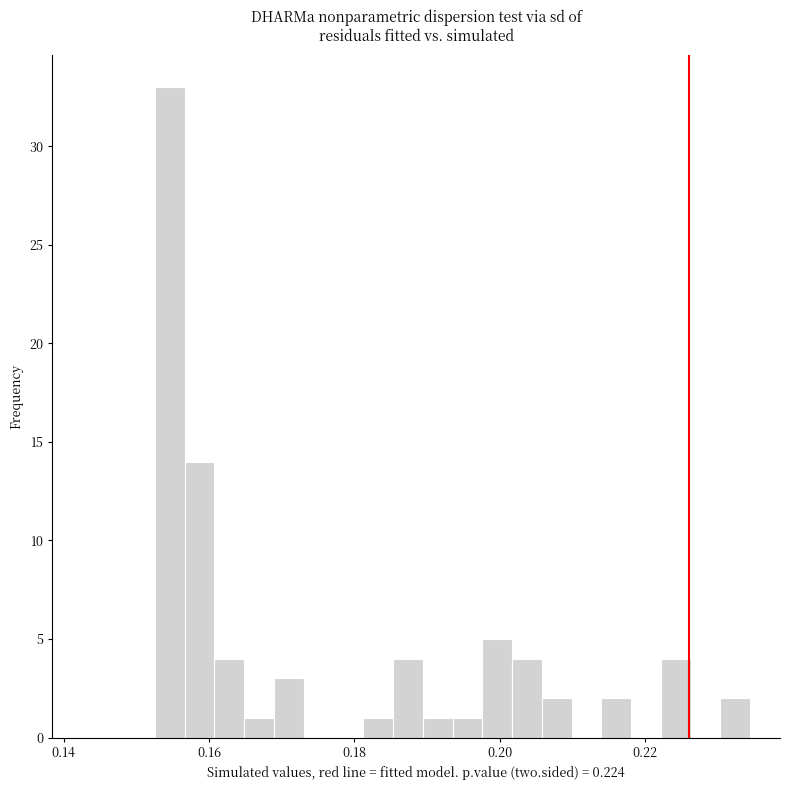

Read against the x-axis, roughly where is the centre of the tallest bar?

0.154